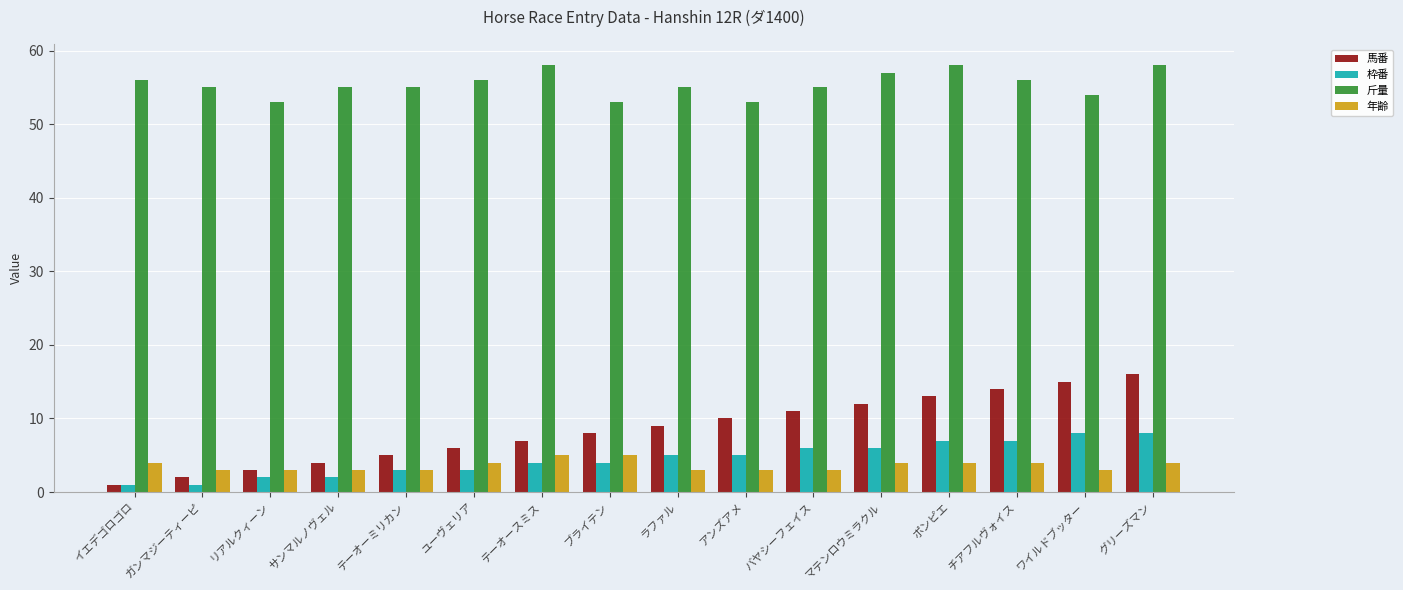

What is the greatest value displayed?

58